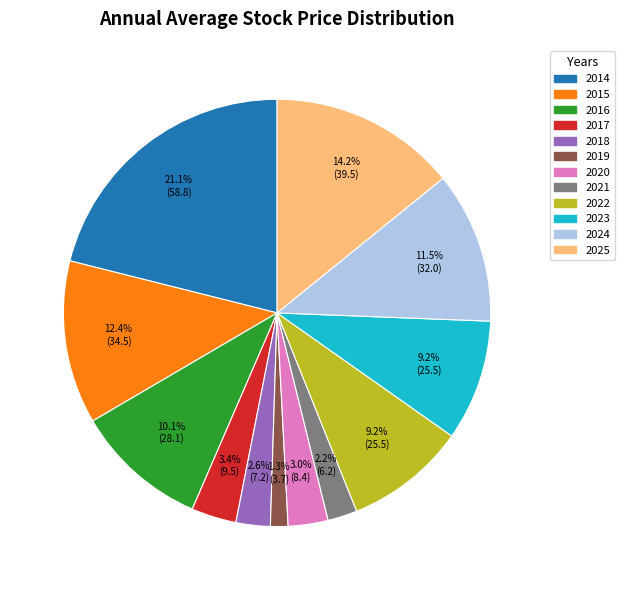

Which slice is the largest?

2014